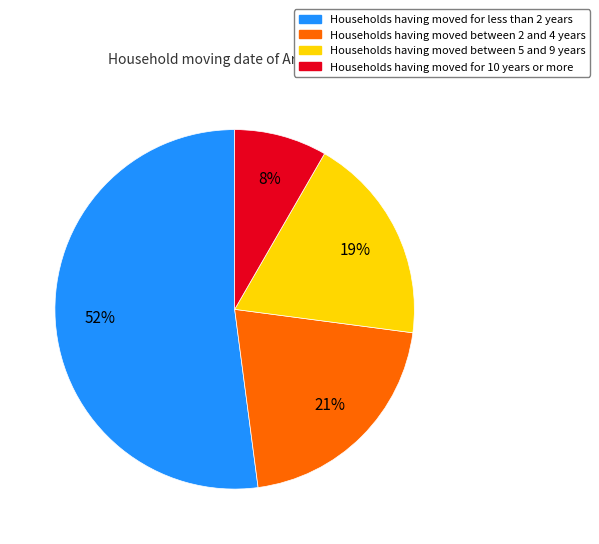

Combined, do Households having moved for 10 years or more and Households having moved between 2 and 4 years account for over 50%?

No